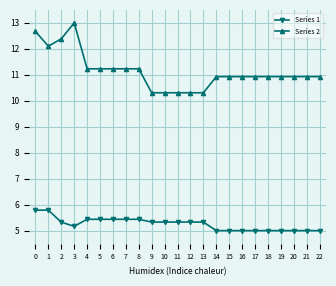

How many series are shown in this chart?

2